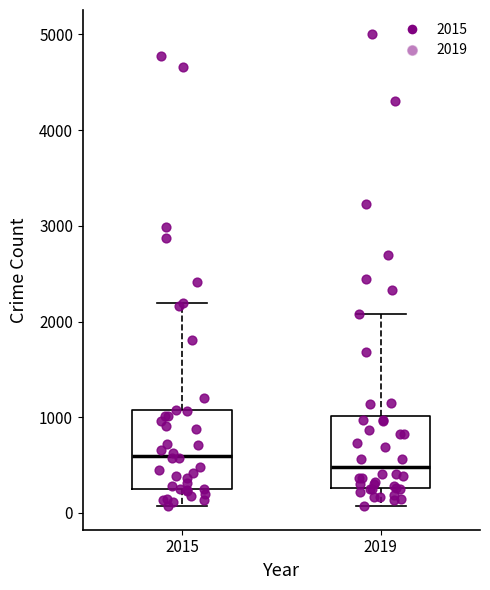

Which box's median line is the lowest?

2019